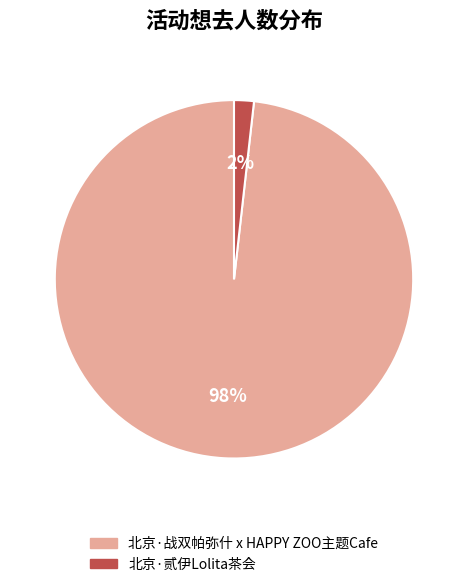

The 北京·战双帕弥什 x HAPPY ZOO主题Cafe slice represents 98% of the pie. True or false?

True